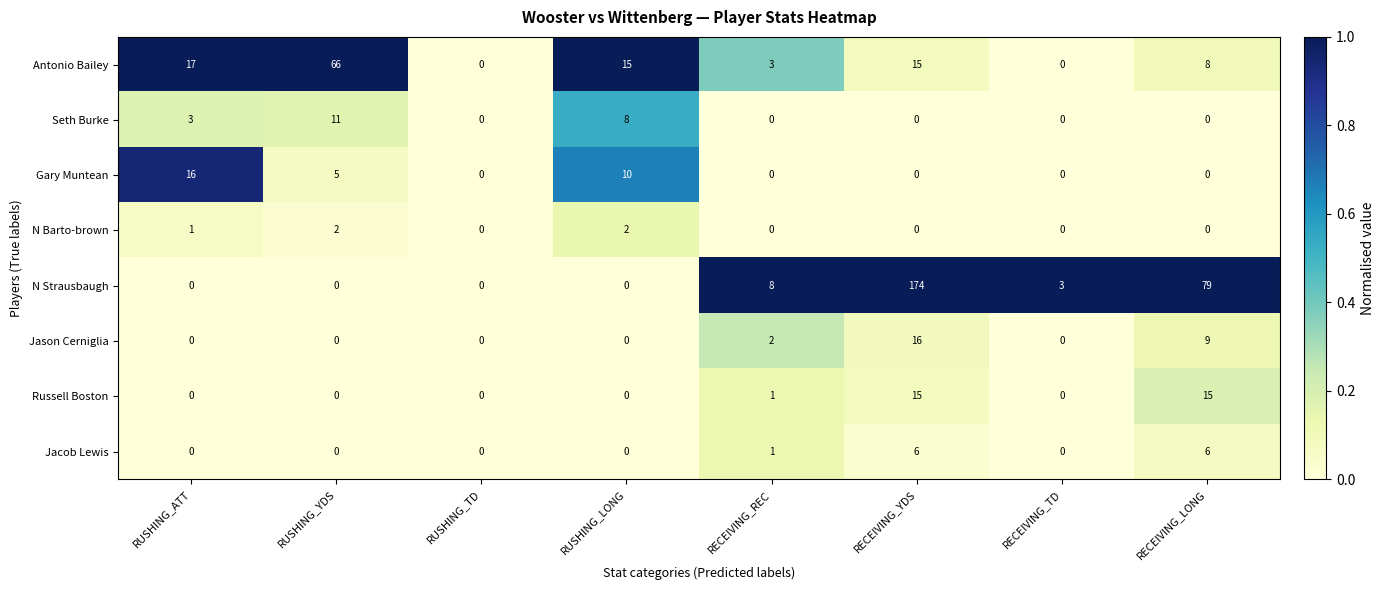

Between RUSHING_TD and RECEIVING_YDS, which series saw the biggest shift?

N Strausbaugh